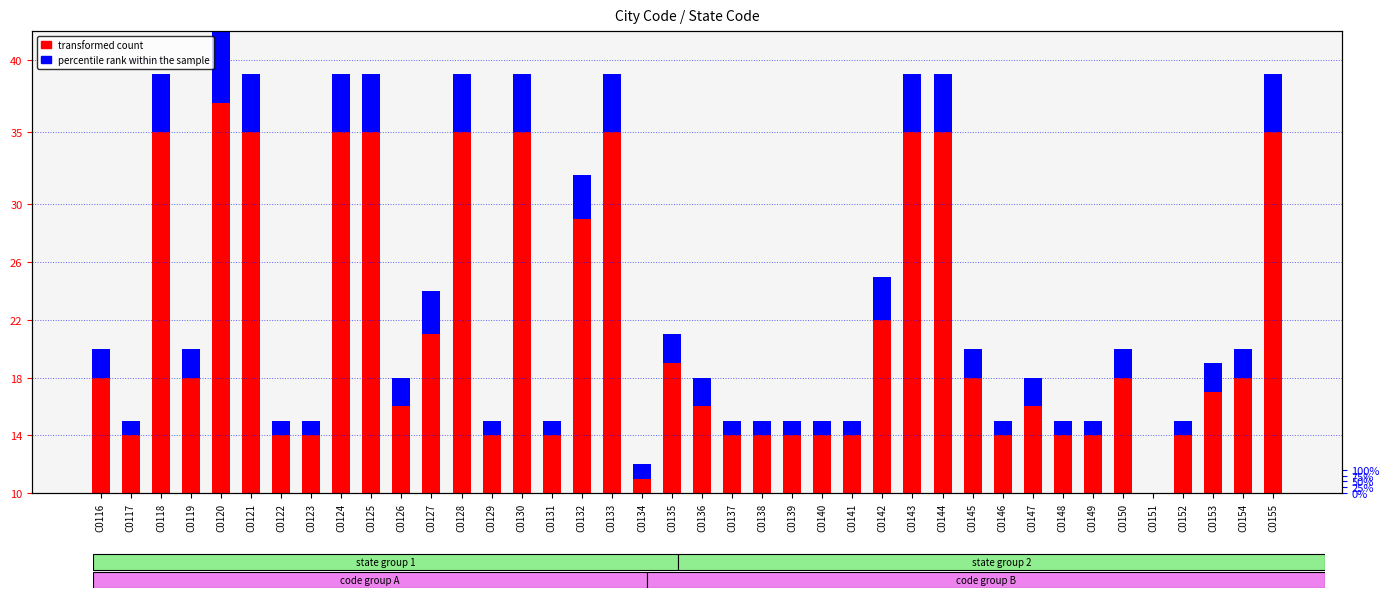

Reading right to left, extract all data points from this chart.

transformed count: 25	8	7	4	-8	8	4	4	6	4	8	25	25	12	4	4	4	4	4	6	9	1	25	19	4	25	4	25	11	6	25	25	4	4	25	27	8	25	4	8
percentile rank within the sample: 4	2	2	1	1	2	1	1	2	1	2	4	4	3	1	1	1	1	1	2	2	1	4	3	1	4	1	4	3	2	4	4	1	1	4	5	2	4	1	2